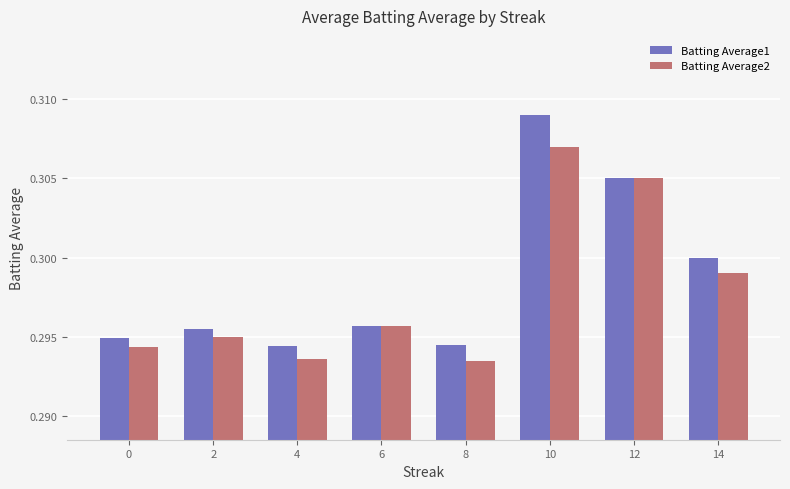

At how many categories does at least one series exceed 0?

8